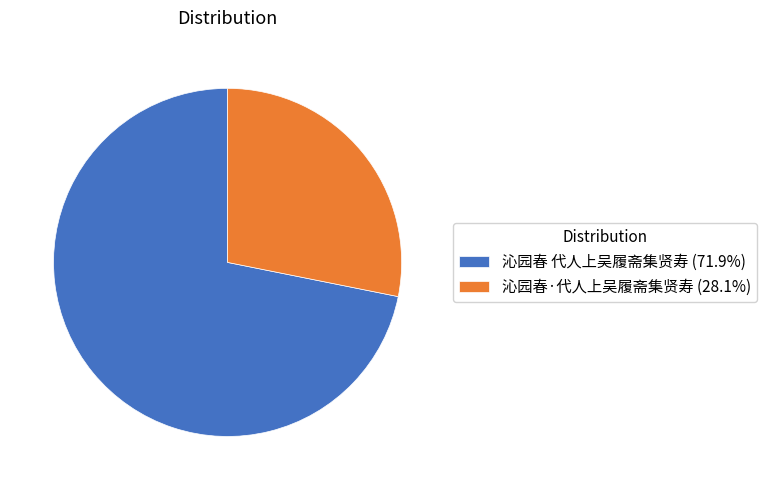

Which category has the smallest portion of the pie?

沁园春·代人上吴履斋集贤寿